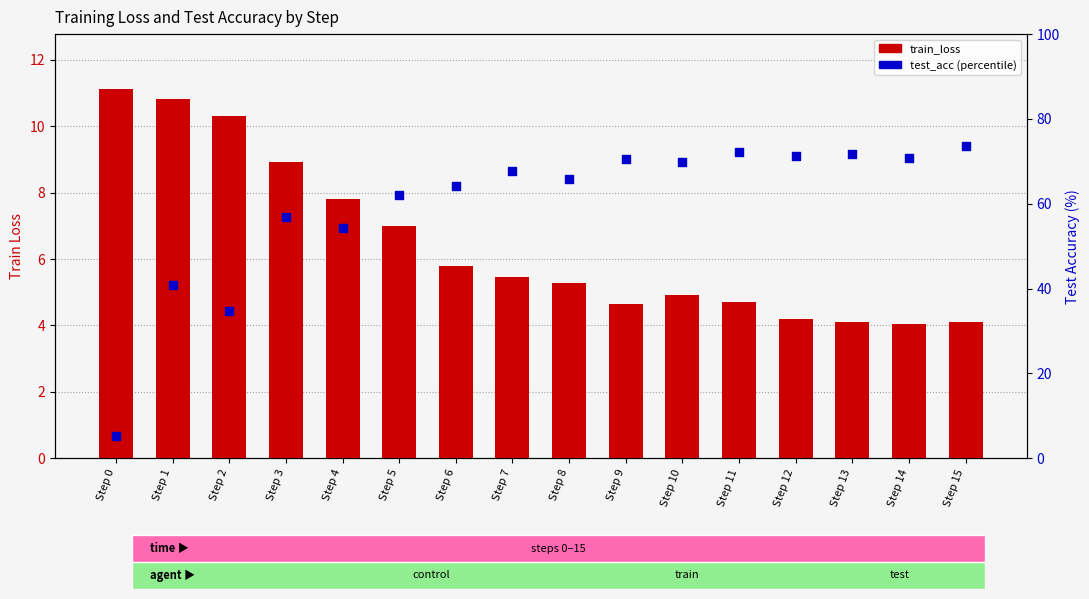

Which series contains the highest Y value?

test_acc